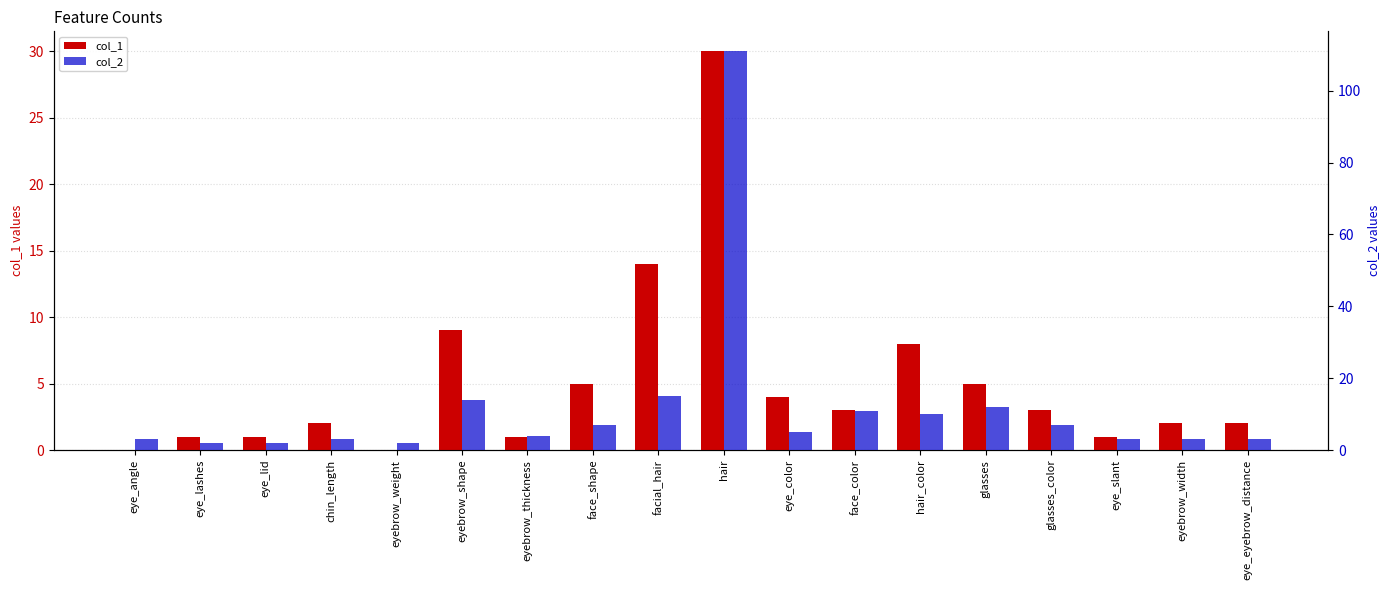

Which category has the highest value in the col_2 series?

hair